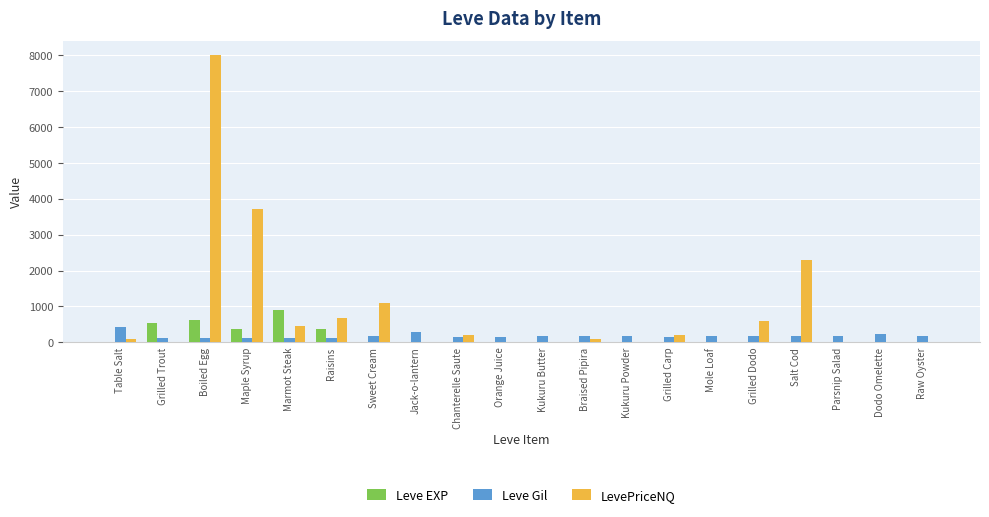

Is the value of Leve EXP at Grilled Trout greater than the value of LevePriceNQ at Grilled Carp?

Yes